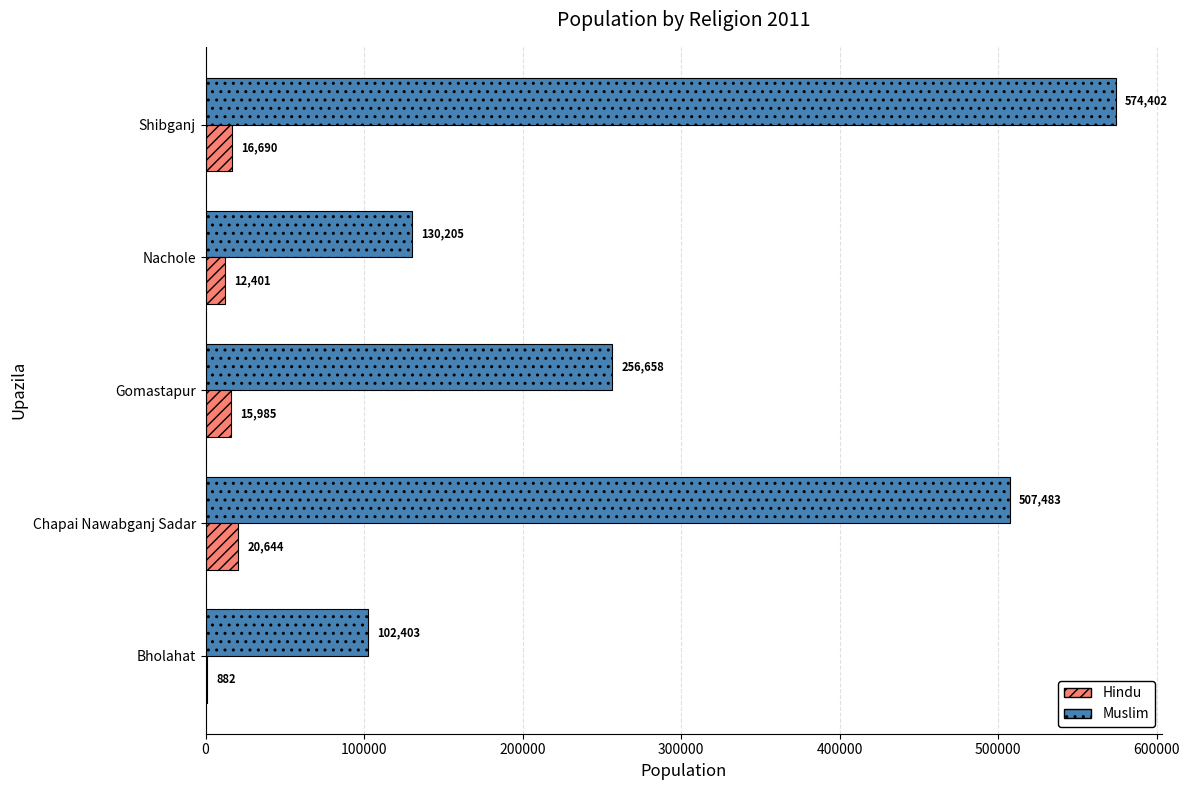

What is the sum of all Hindu values?

66602